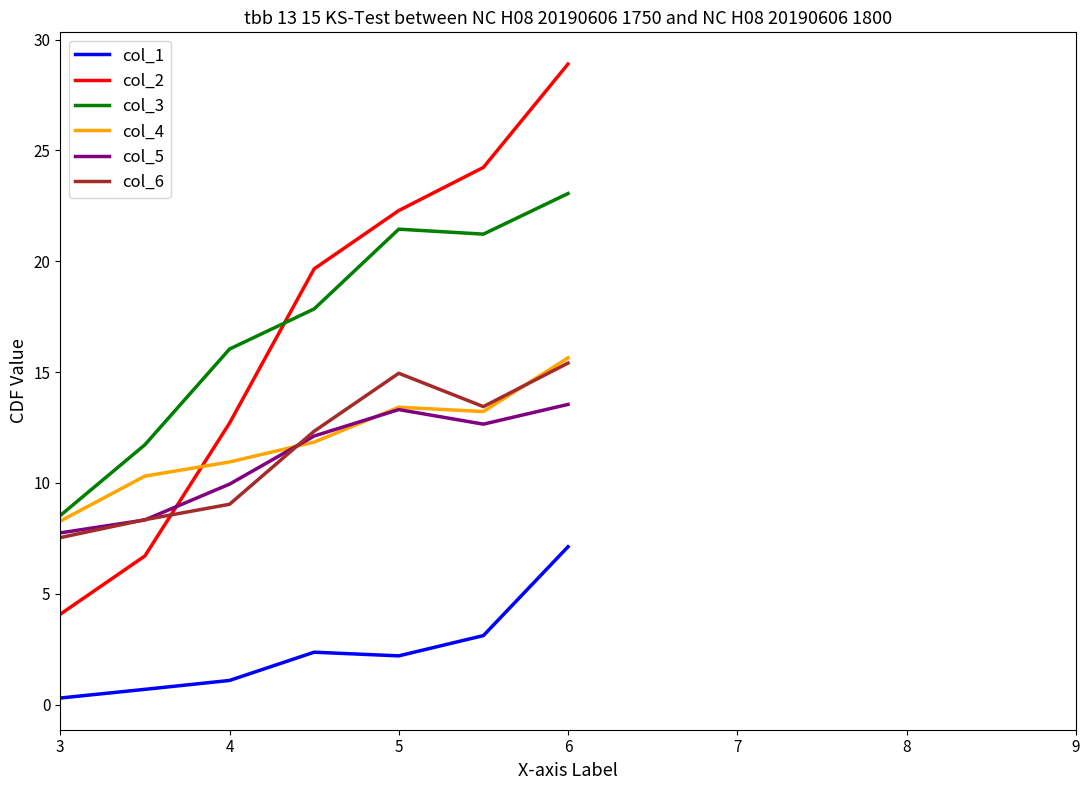

True or false: col_3 and col_6 cross at least once.

False